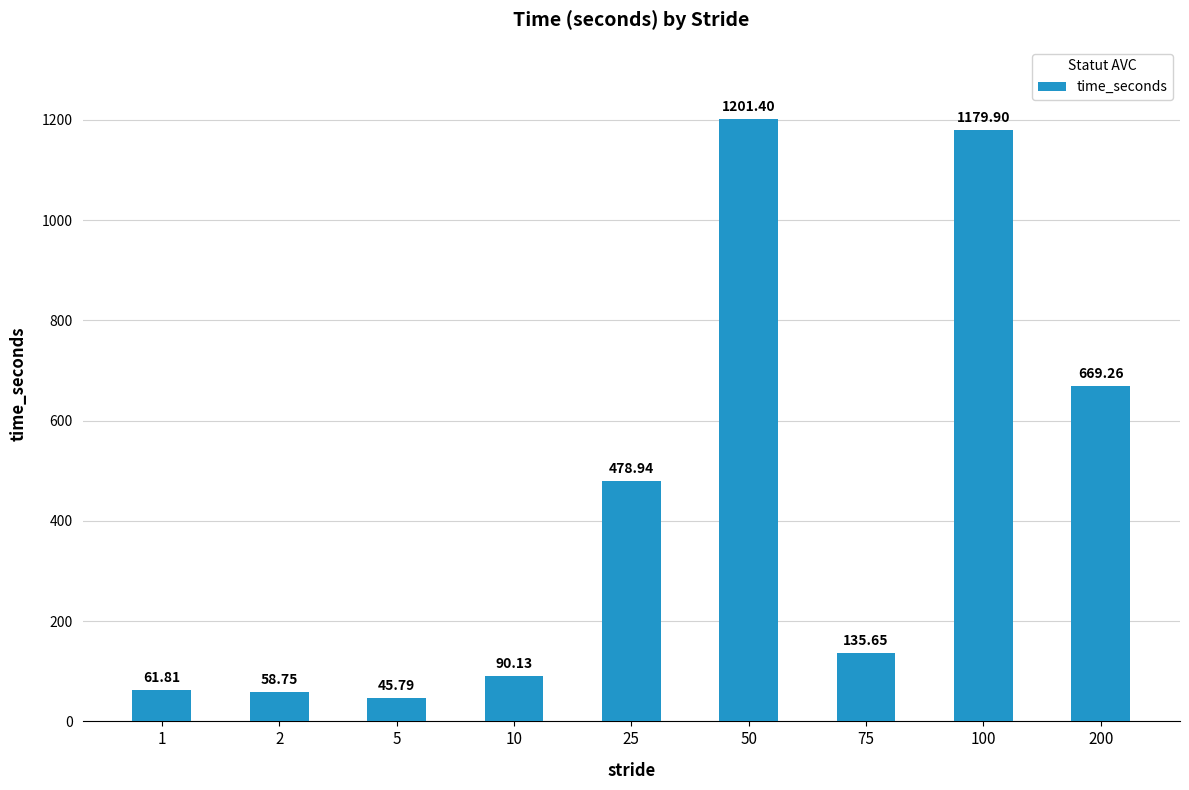

What is the sum of all values?

3921.6